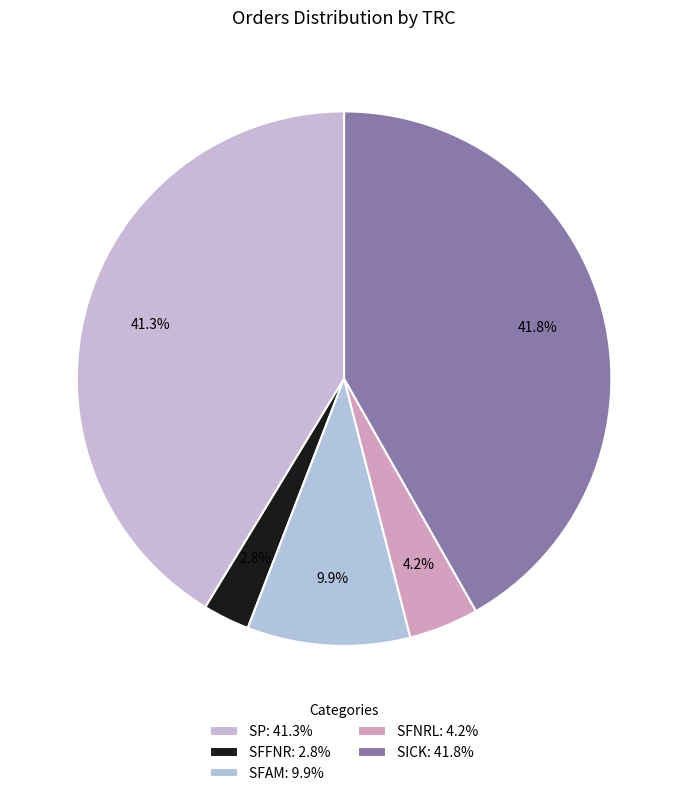

To the nearest percent, what is the difference between the SFAM and SP slice percentages?

31%